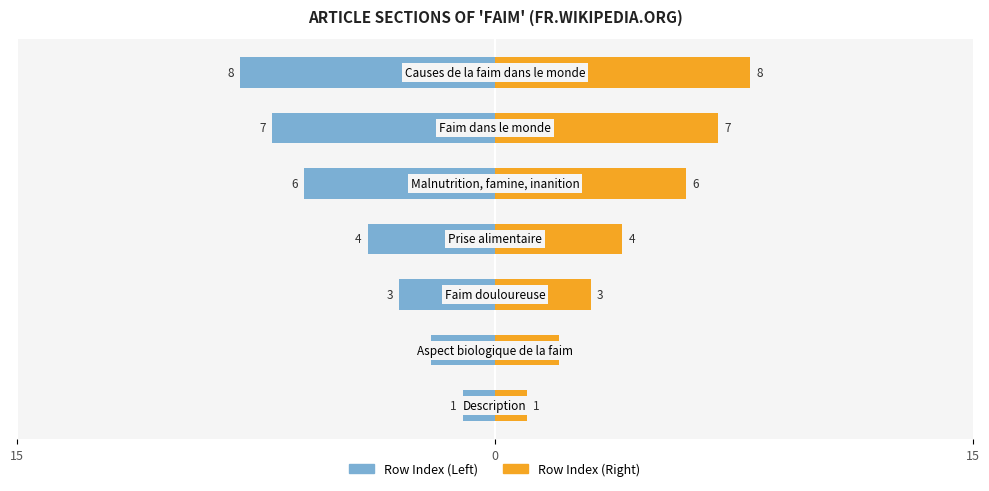

What are all the series names shown in the legend?

Row Index (Left), Row Index (Right)